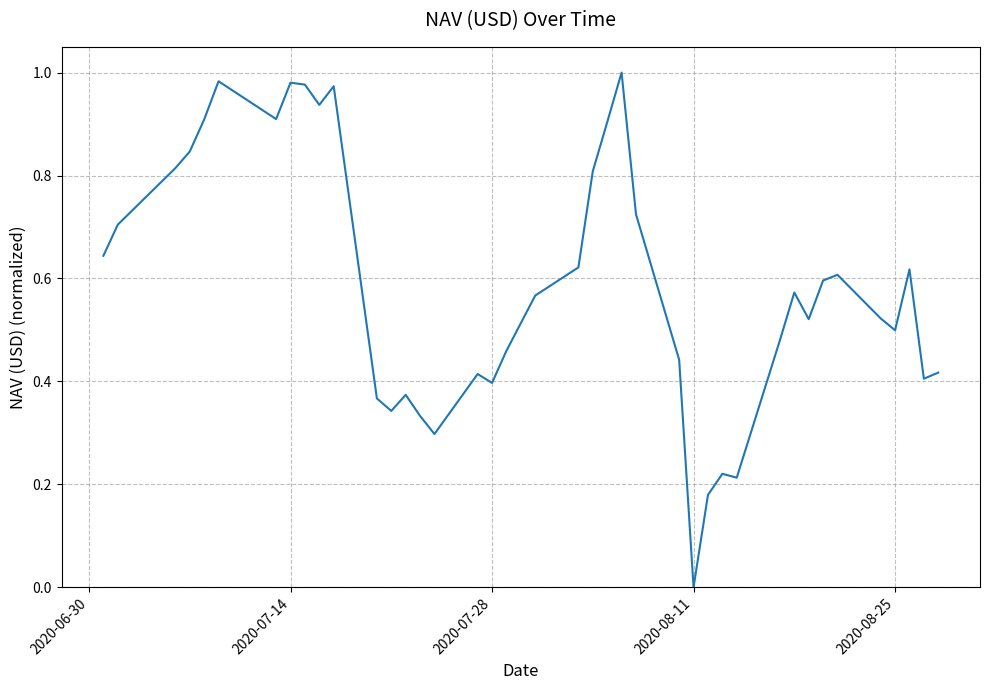

Does the chart have visible grid lines?

Yes